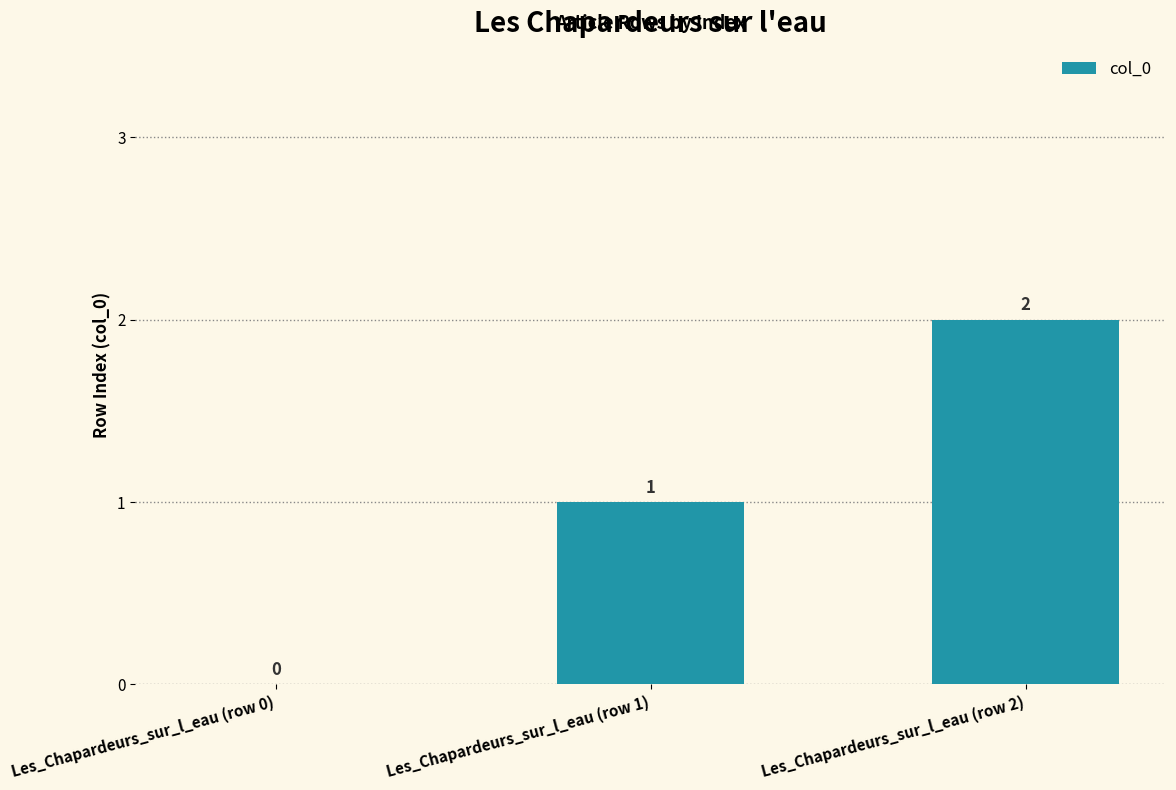

What is the change in value from Les_Chapardeurs_sur_l_eau (row 0) to Les_Chapardeurs_sur_l_eau (row 2)?

+2